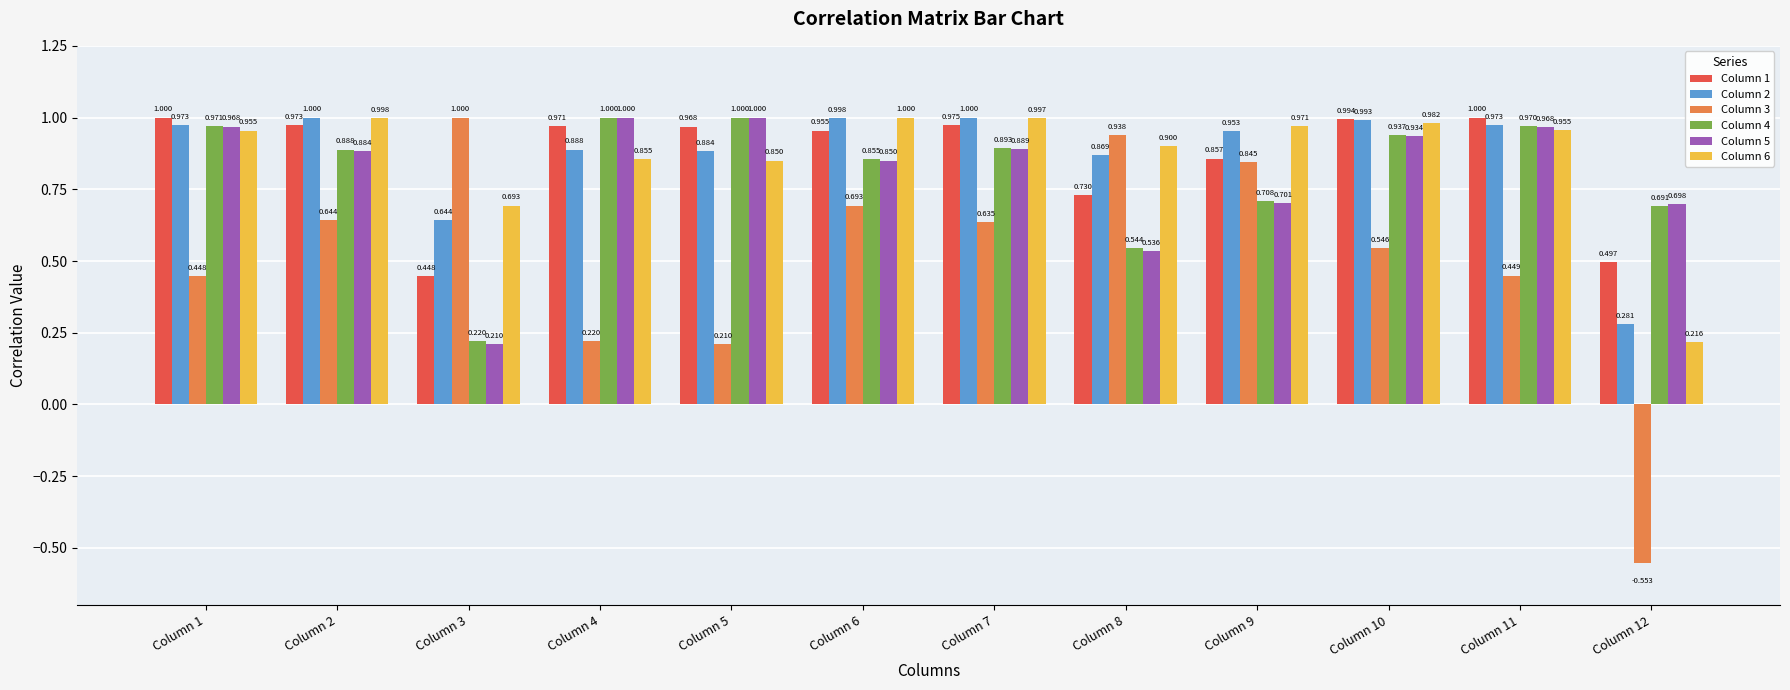

Between Column 2 and Column 6, which series saw the biggest shift?

Column 3